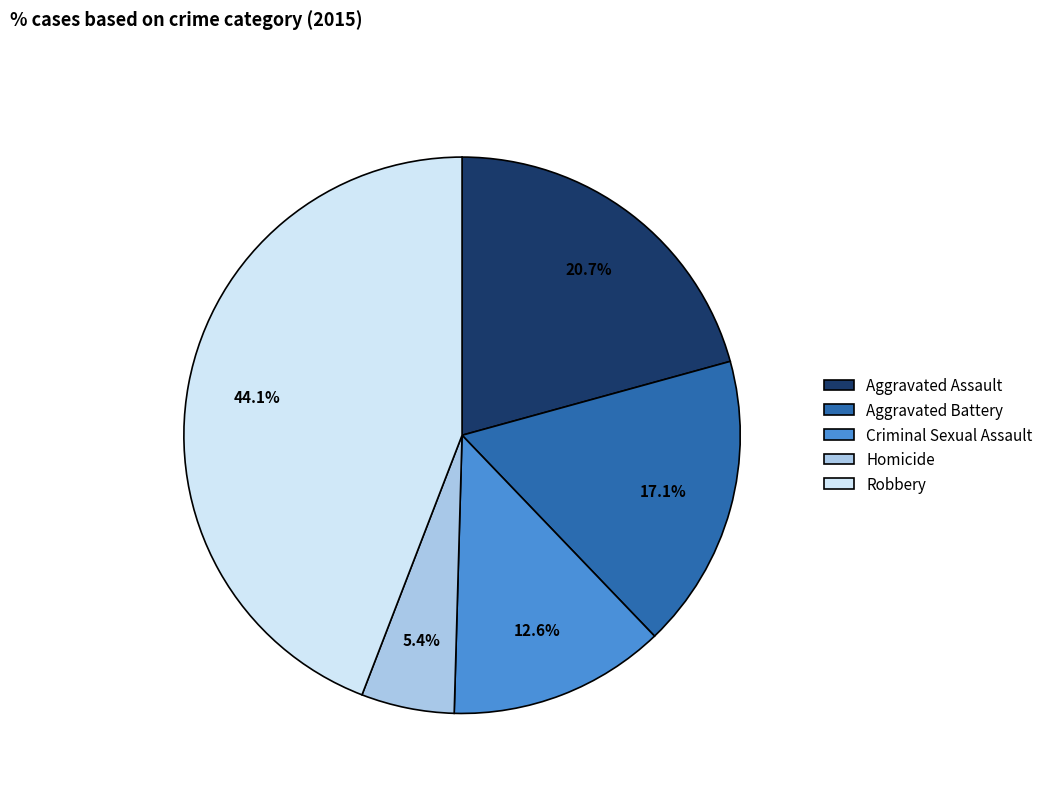

Which slice is the largest?

Robbery